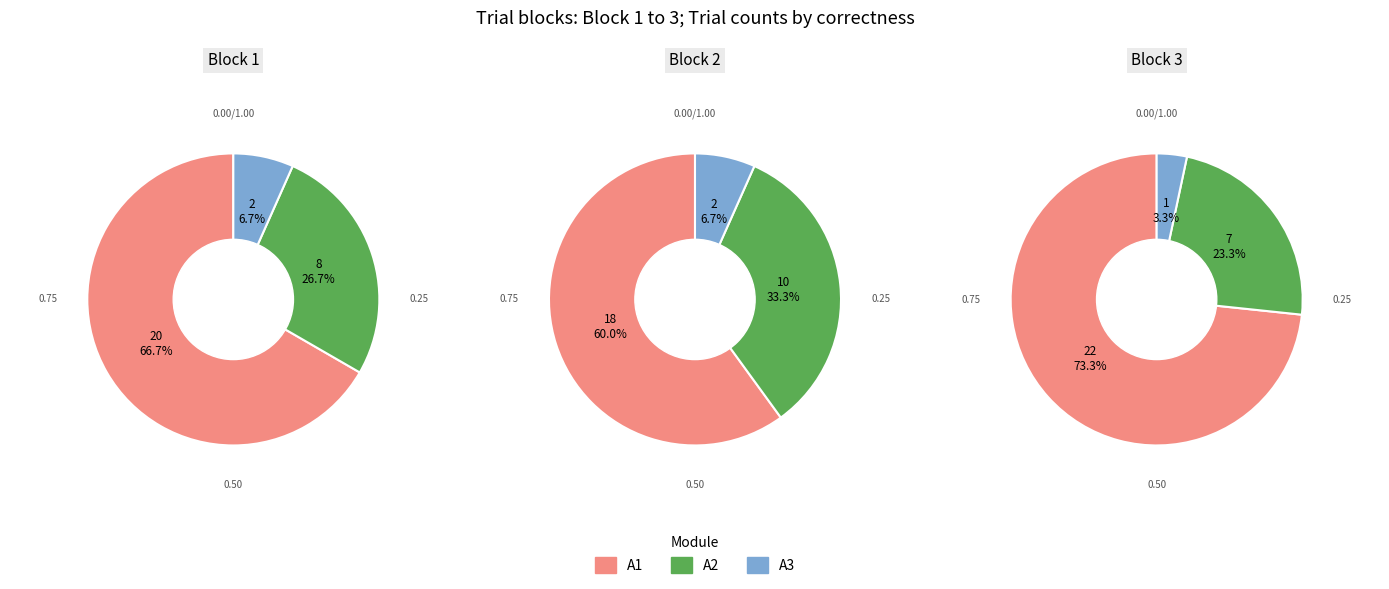

Rank the series at Block 1 from lowest to highest value.

A3 (catch), A2 (cor1=0), A1 (cor1=1)